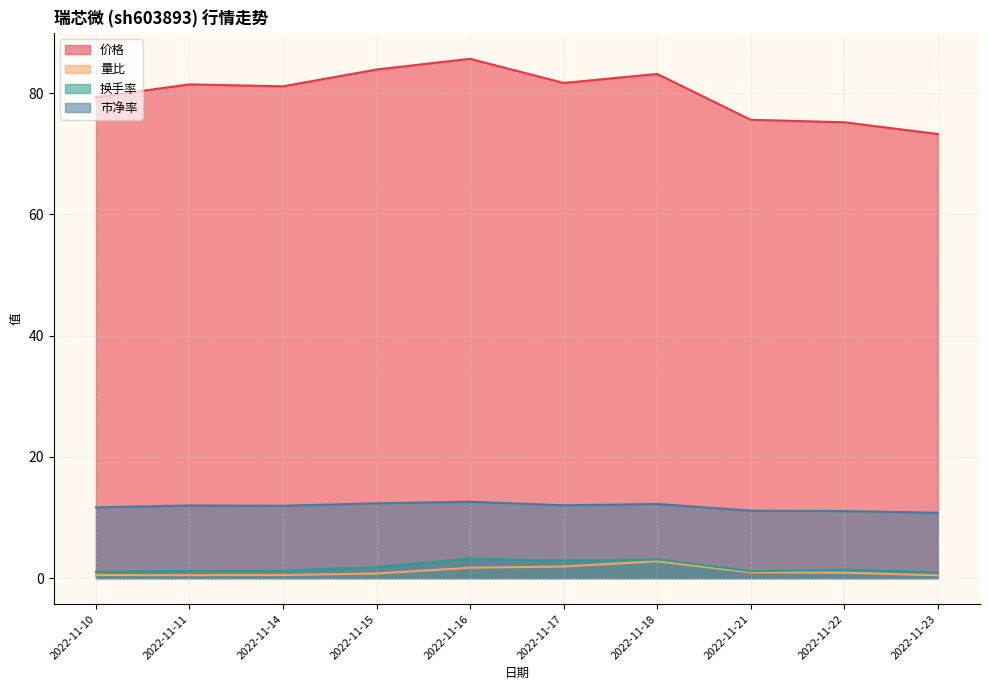

True or false: 换手率 and 市净率 intersect in this chart.

False